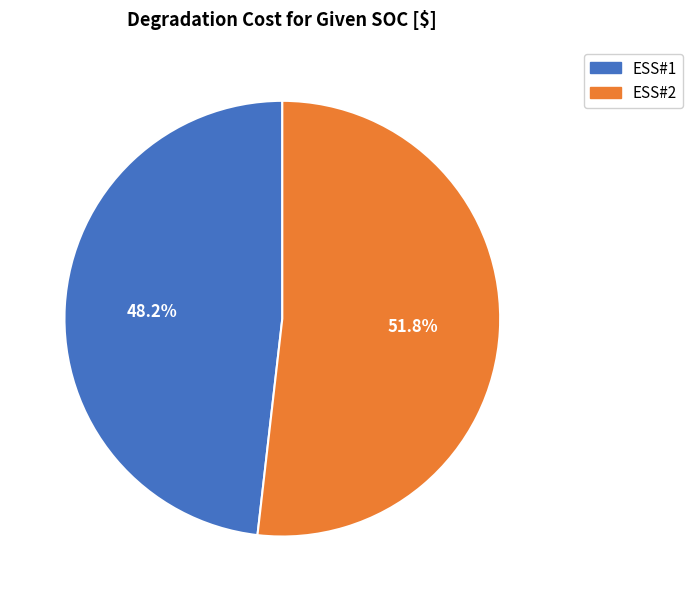

To the nearest percent, what portion does ESS#2 represent?

52%